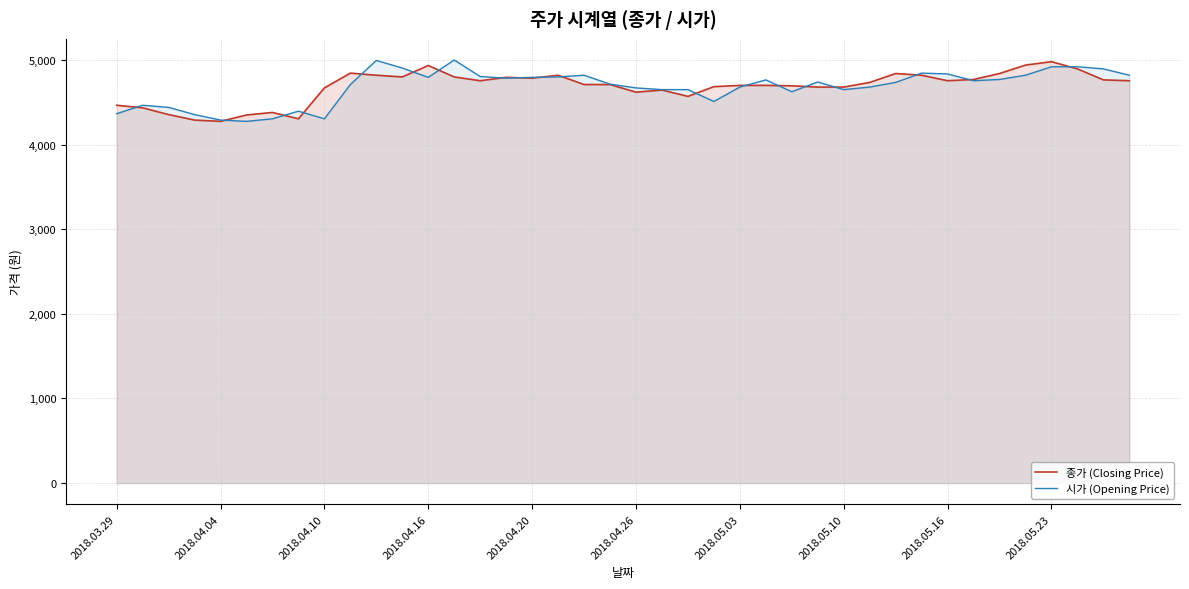

How many lines are shown in the chart?

2